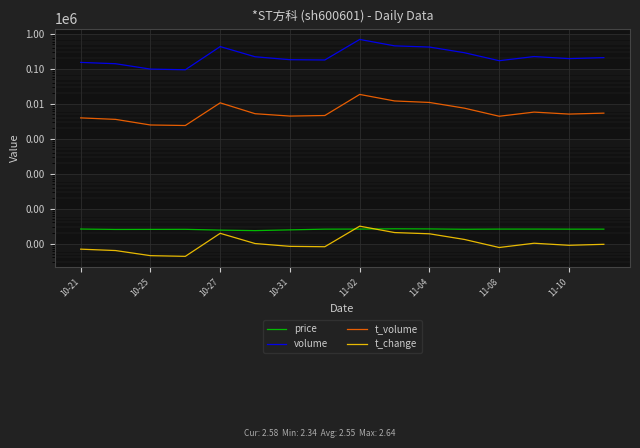

How many series are shown in this chart?

4